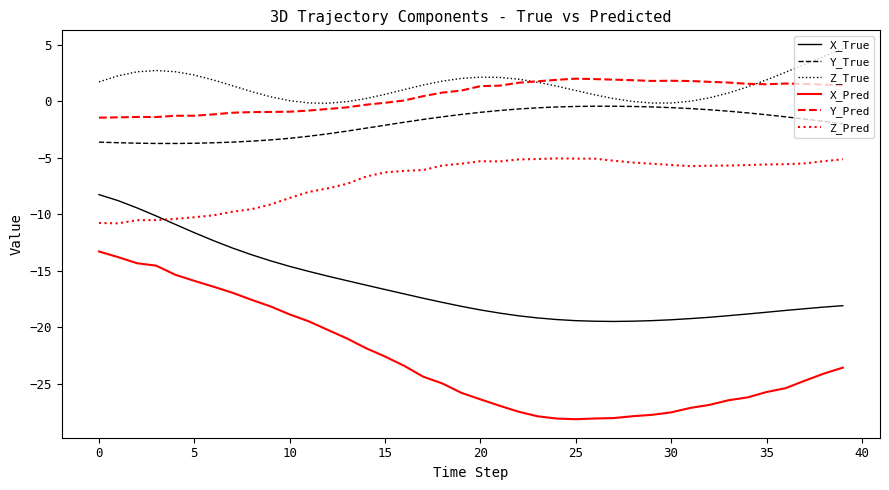

Which series has the largest range (max minus min)?

X_Pred